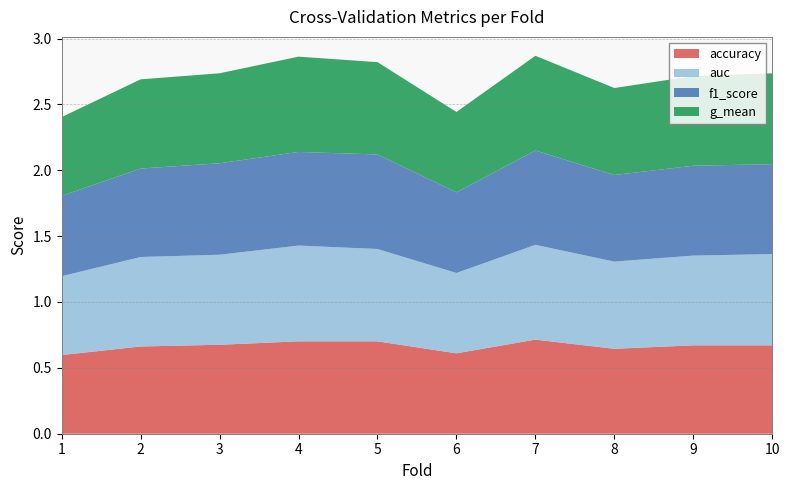

Reading left to right, transcribe all the data shown in this chart.

accuracy: 1=0.6	2=0.7	3=0.7	4=0.7	5=0.7	6=0.6	7=0.7	8=0.6	9=0.7	10=0.7
auc: 1=0.6	2=0.7	3=0.7	4=0.7	5=0.7	6=0.6	7=0.7	8=0.7	9=0.7	10=0.7
f1_score: 1=0.6	2=0.7	3=0.7	4=0.7	5=0.7	6=0.6	7=0.7	8=0.7	9=0.7	10=0.7
g_mean: 1=0.6	2=0.7	3=0.7	4=0.7	5=0.7	6=0.6	7=0.7	8=0.7	9=0.7	10=0.7